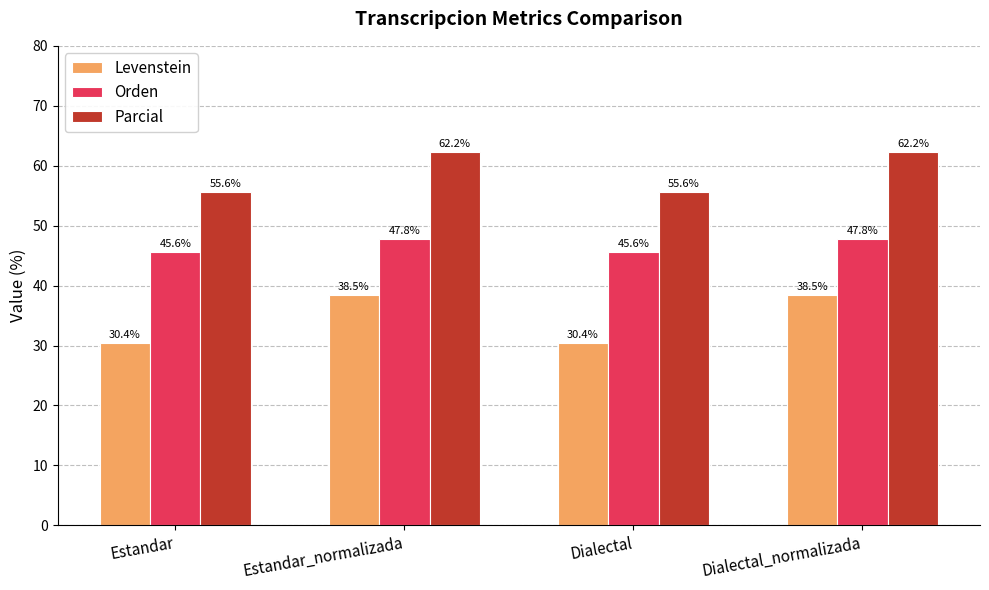

How many values in the Levenstein series are below 38?

2